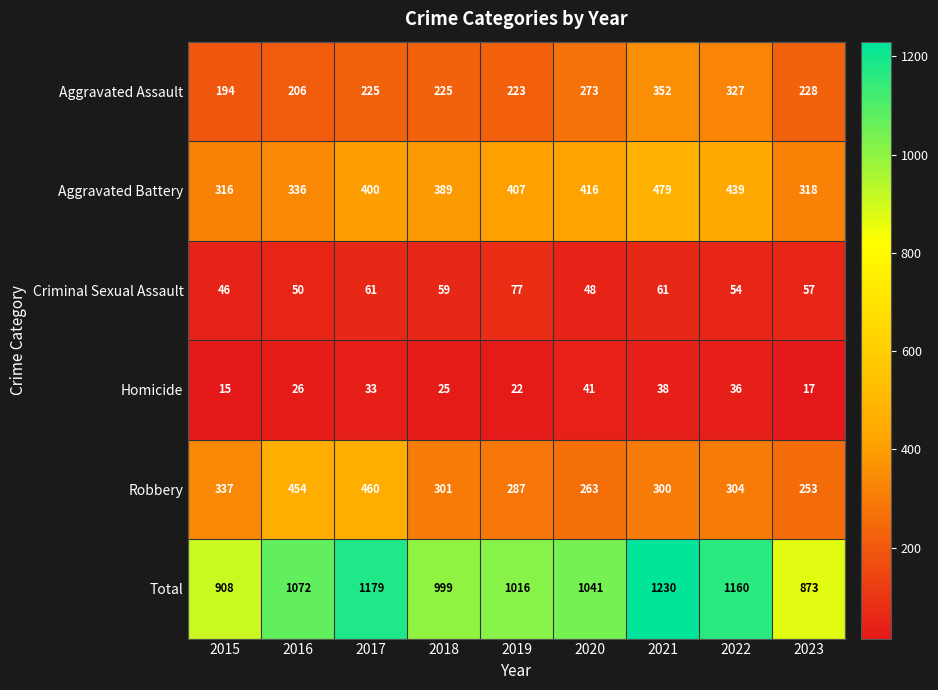

Which series changed the most between 2016 and 2017?

Total